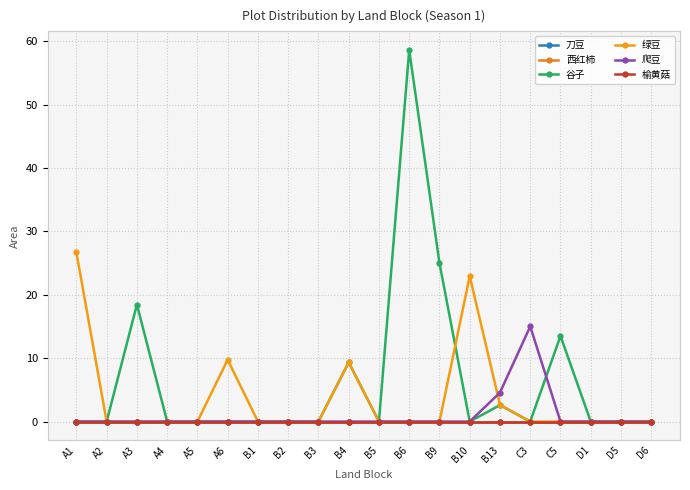

Which category has the lowest value across all series?

A1